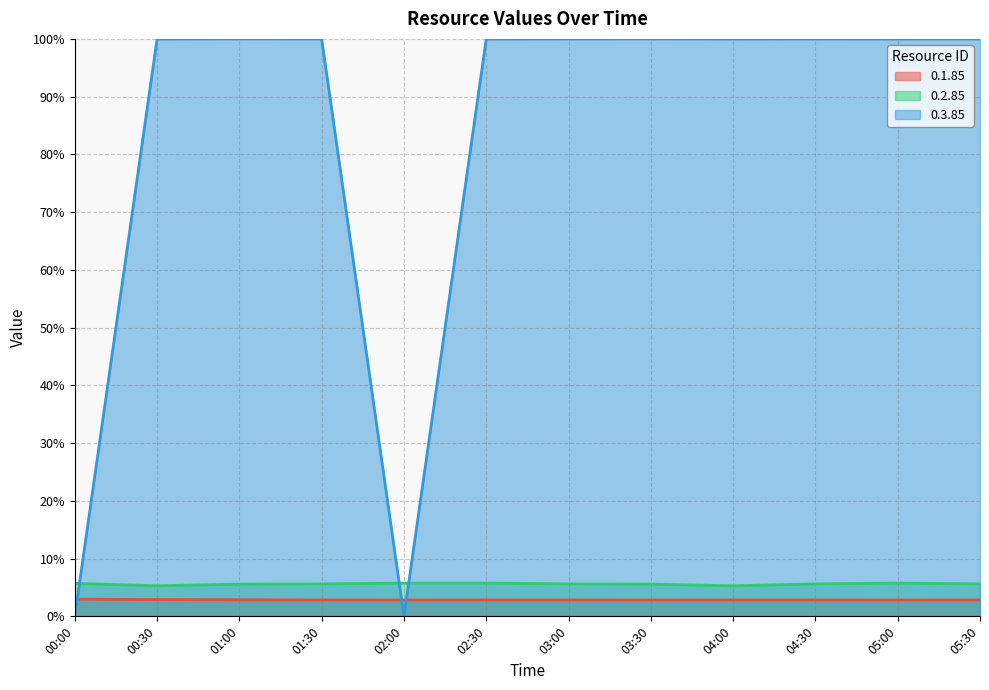

True or false: 0.1.85 has a value of 4.8 at 03:00.

False